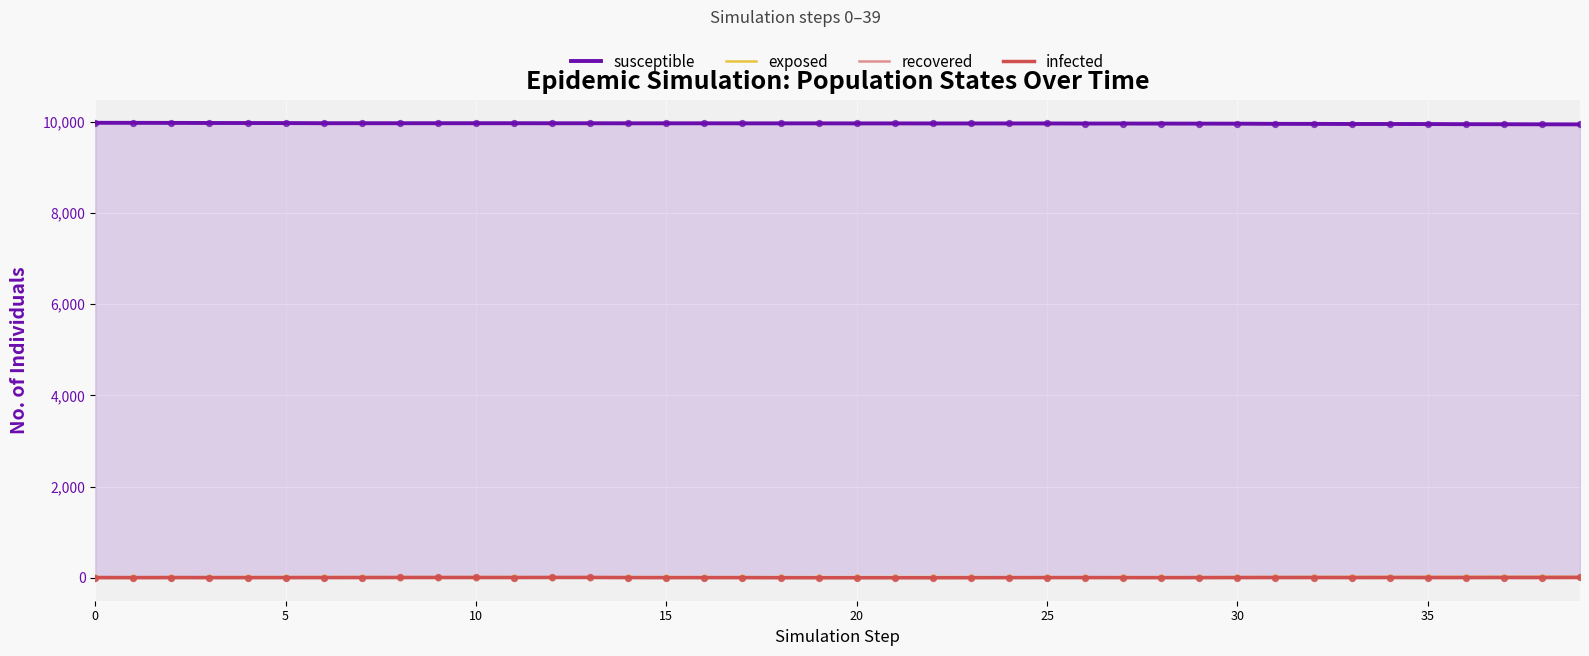

Which series has the largest Y range (max minus min)?

susceptible